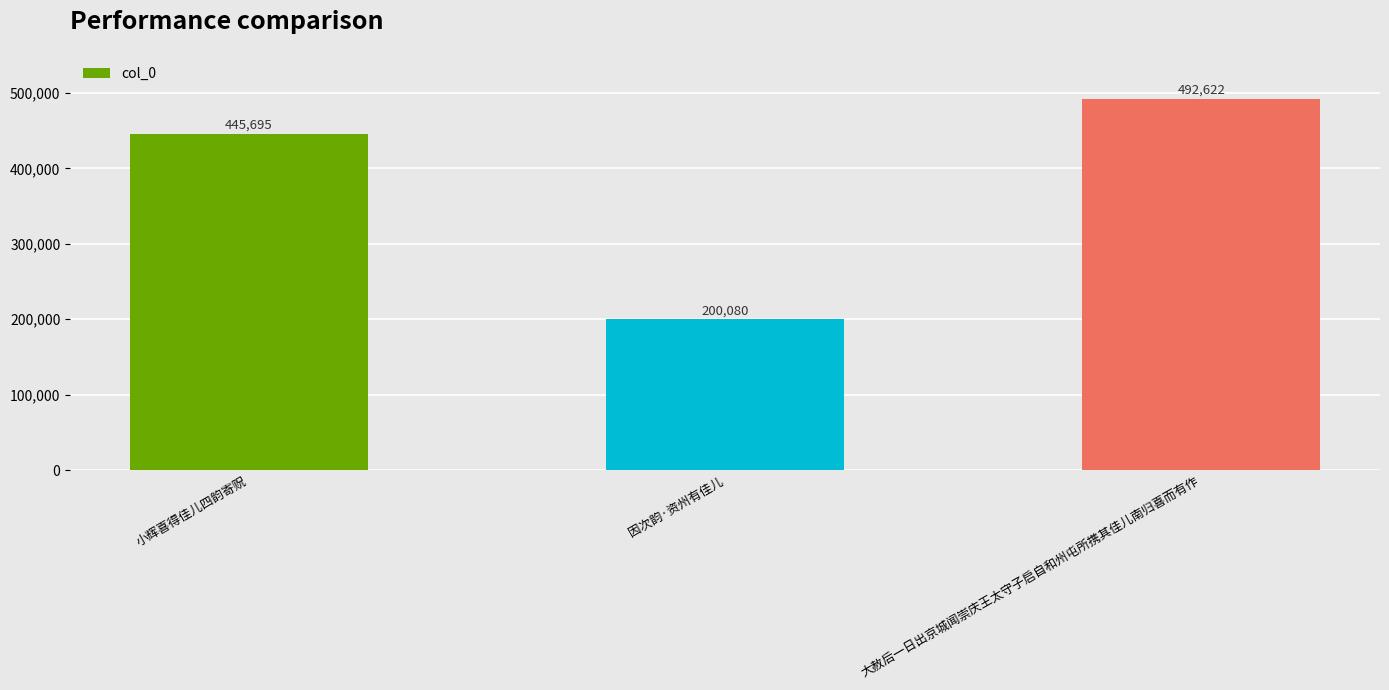

Between 小辉喜得佳儿四韵寄贶 and 大赦后一日出京城闻崇庆王太守子启自和州屯所携其佳儿南归喜而有作, which is larger?

大赦后一日出京城闻崇庆王太守子启自和州屯所携其佳儿南归喜而有作